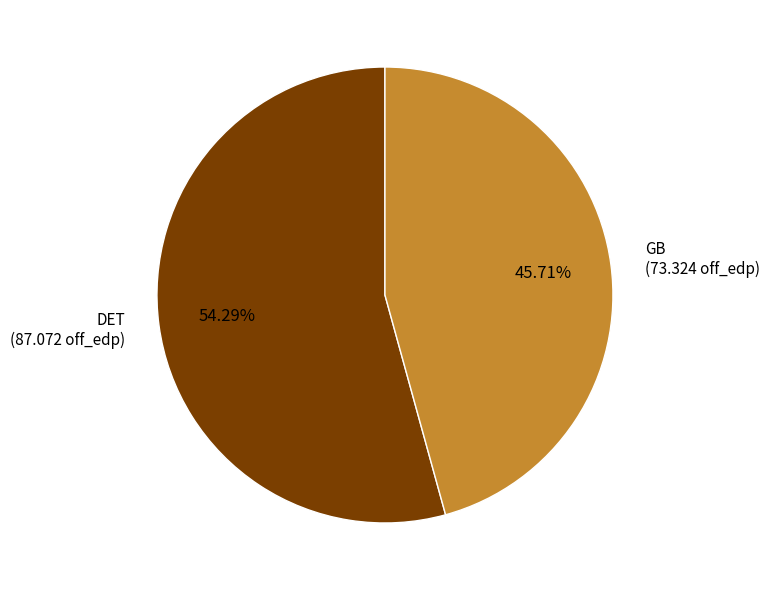

To the nearest percent, what portion does DET represent?

54%